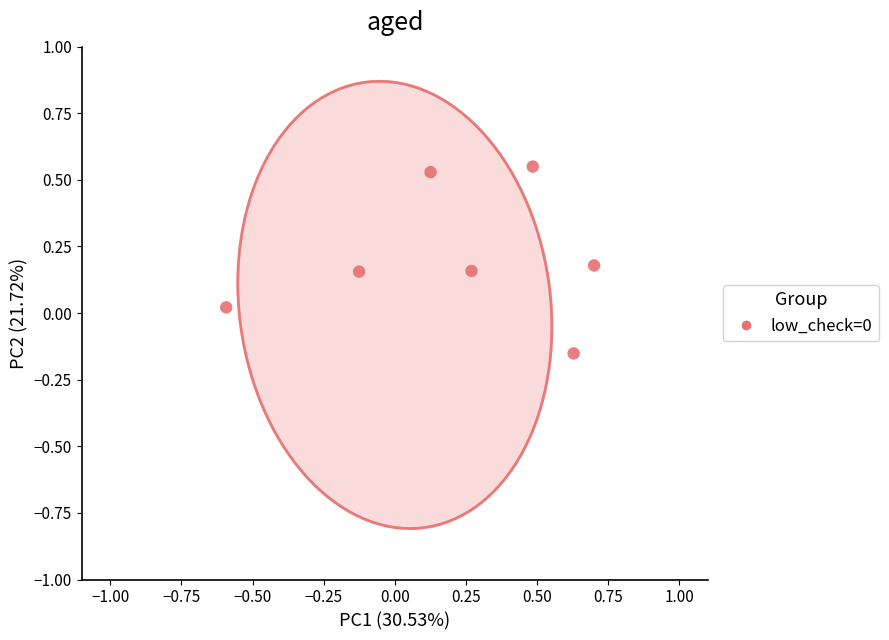

What is the range of Y values (max minus min)?

0.7